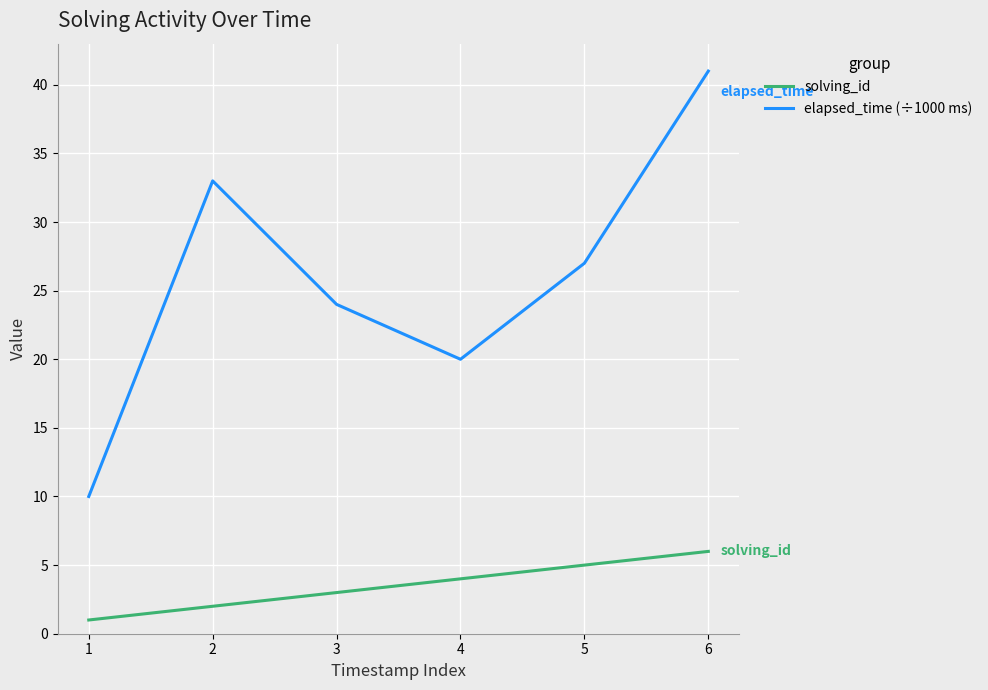

At which category does the chart reach its minimum across all series?

1